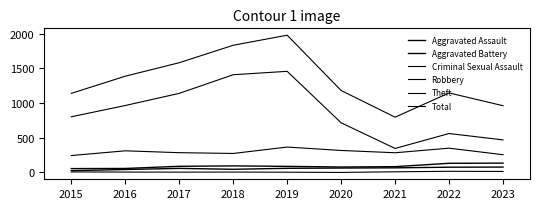

Which category has the lowest value in the Robbery series?

2015